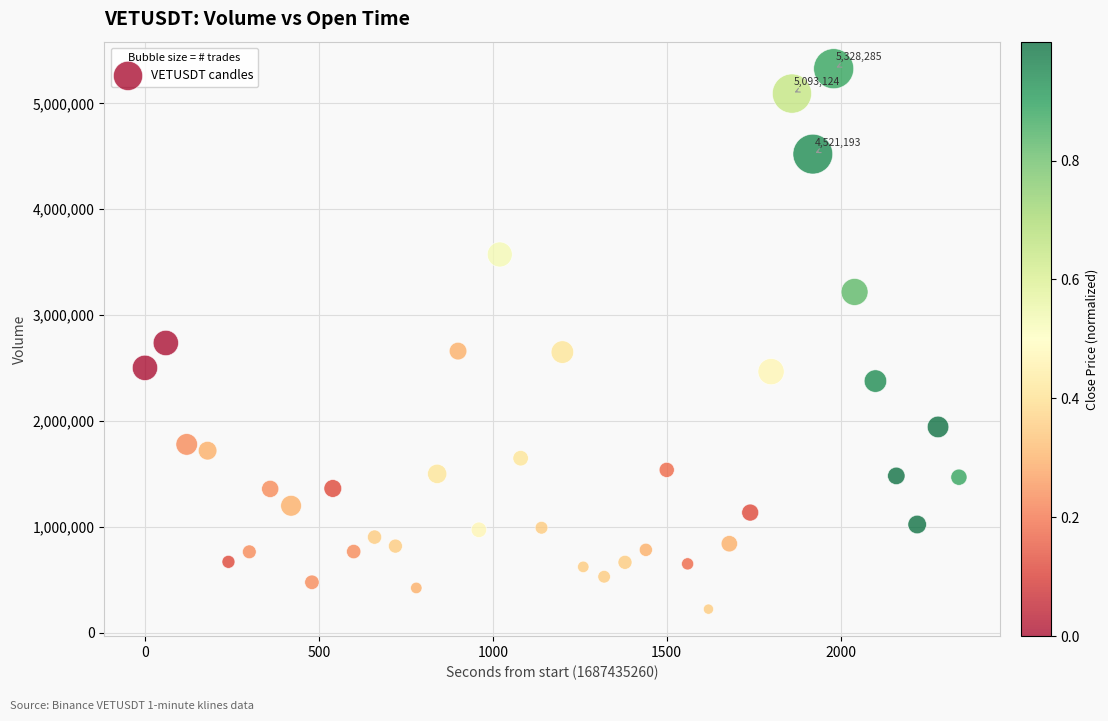

What is the range of Y values (max minus min)?

5106057